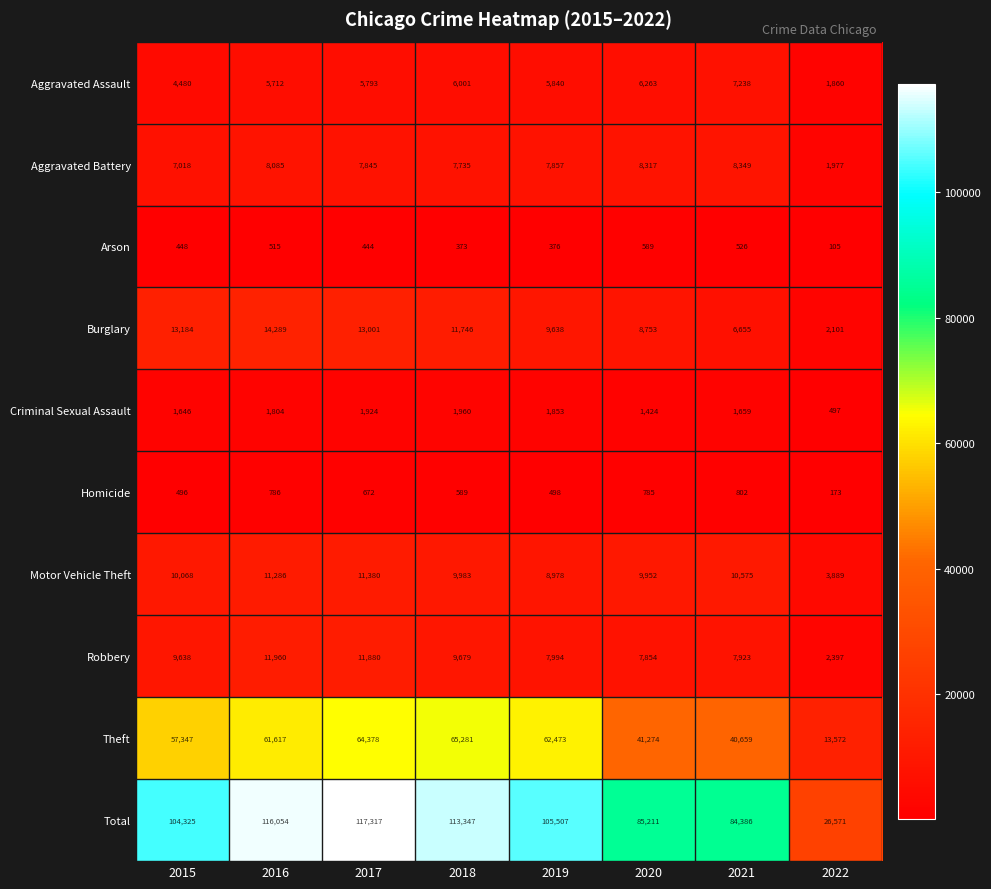

Count the number of data series in this chart.

10